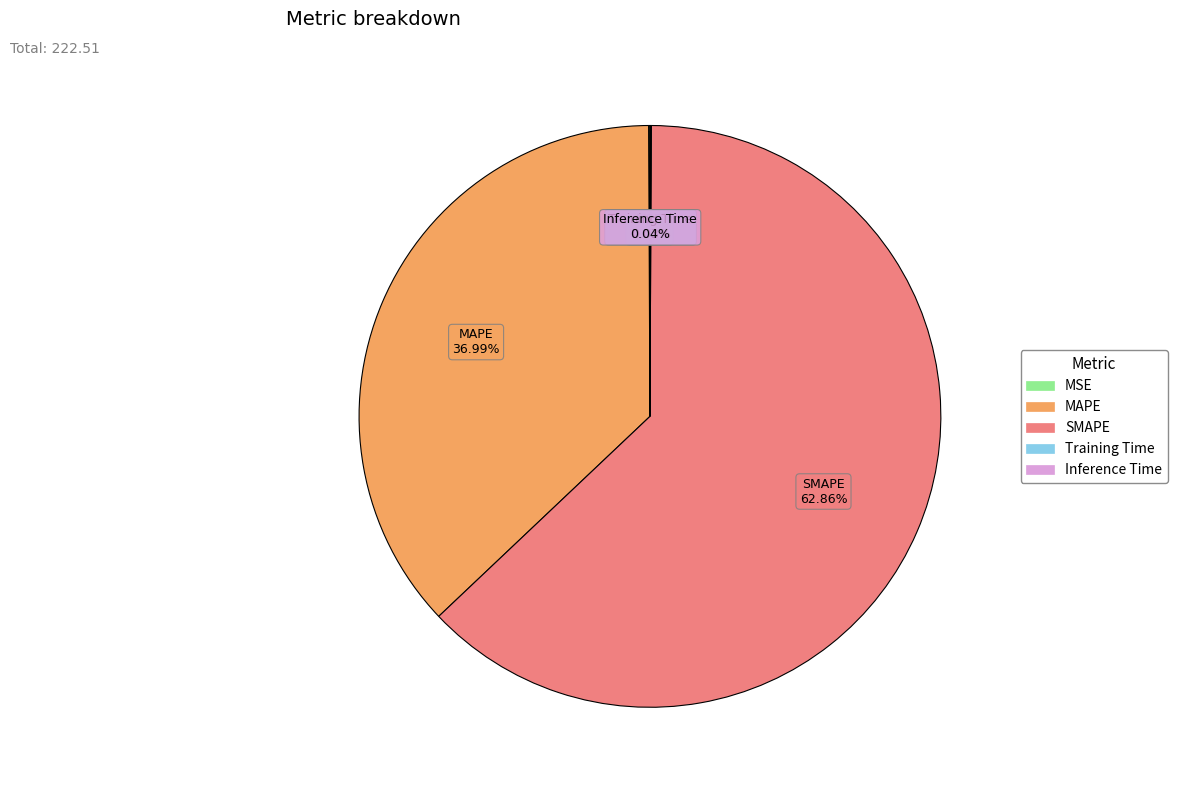

Which category has the biggest portion of the pie?

SMAPE